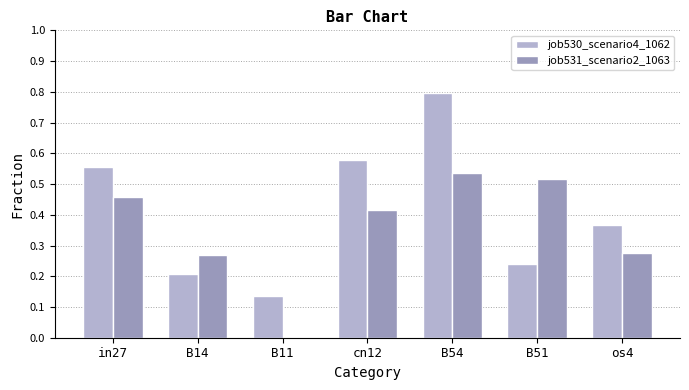

Is it true that job531_scenario2_1063 equals 0.2 at B11?

False